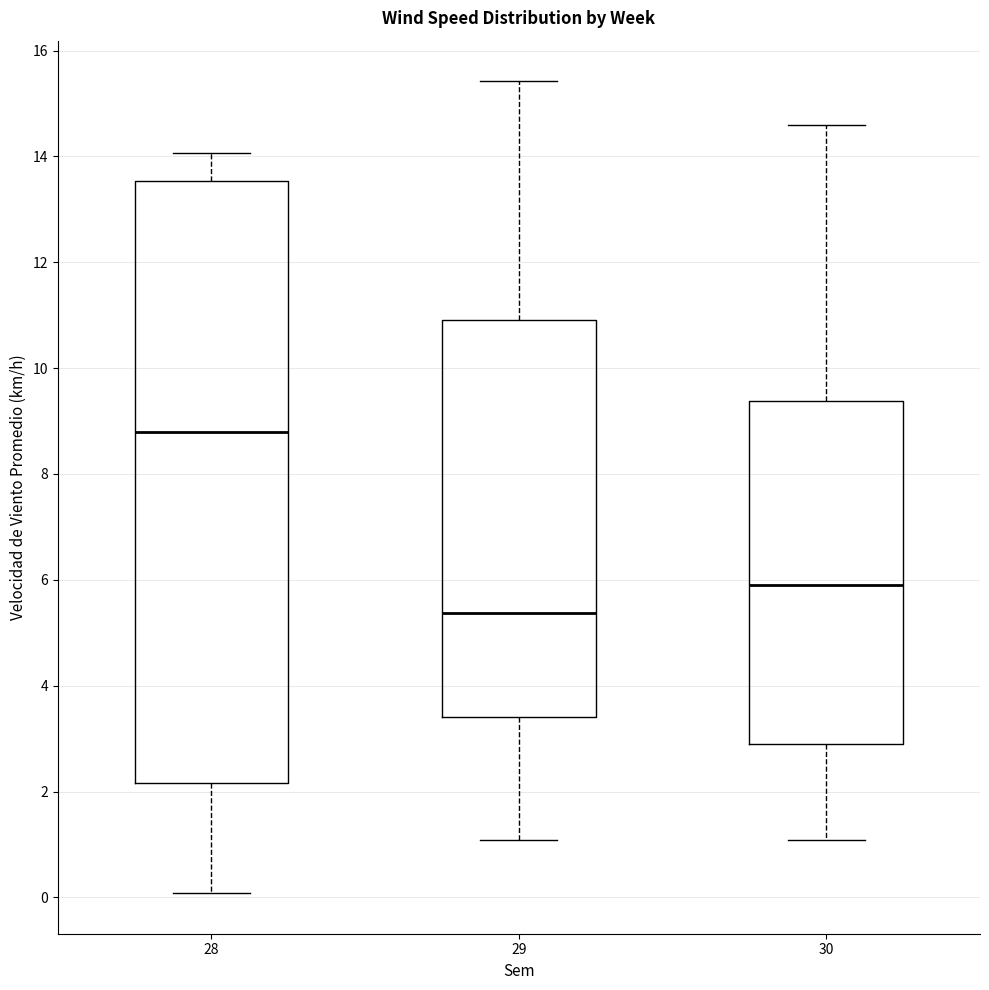

Which box has the lowest median line?

29